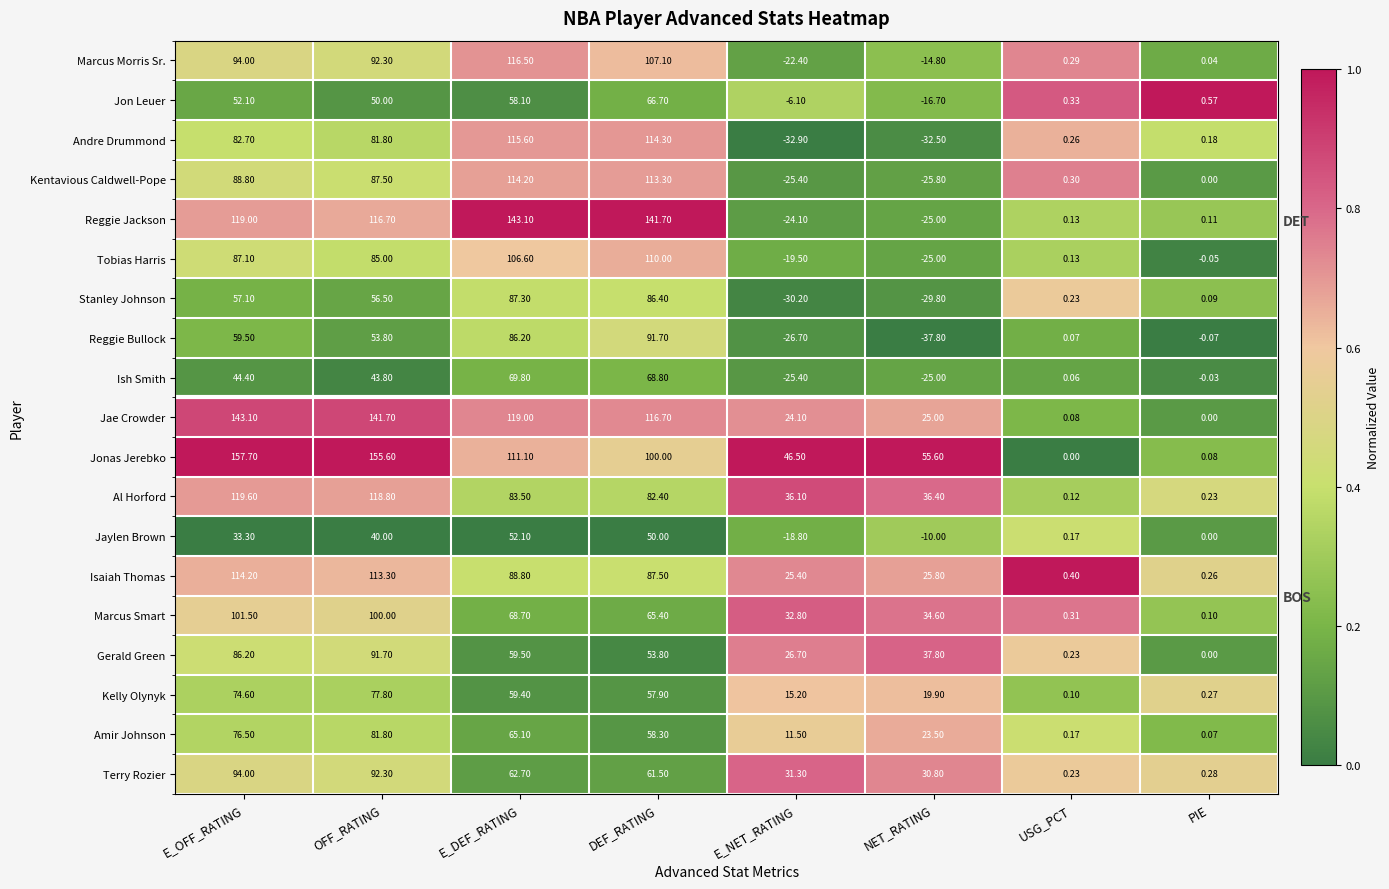

True or false: Marcus Morris Sr. has a value of 0.7 at E_OFF_RATING.

False